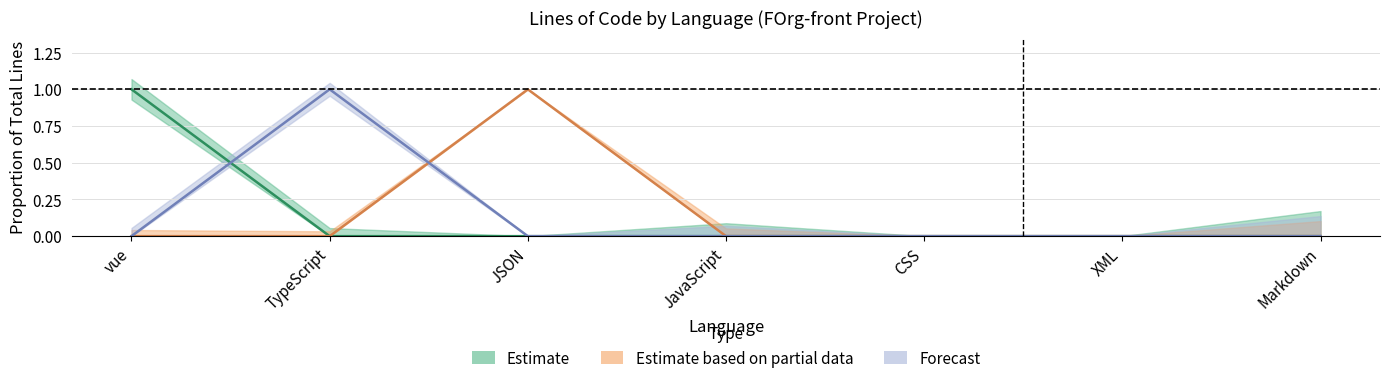

What is the difference between the maximum and minimum values in the JSON series?

1.0